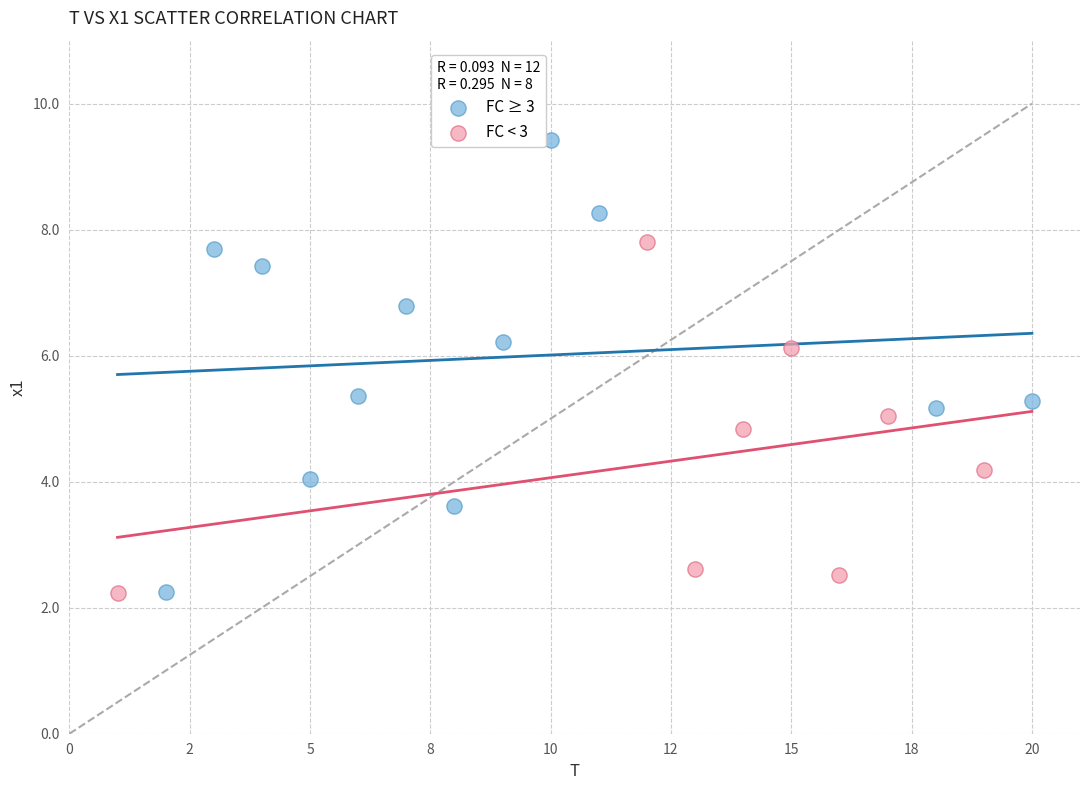

Which series reaches the maximum Y coordinate?

FC ≥ 3